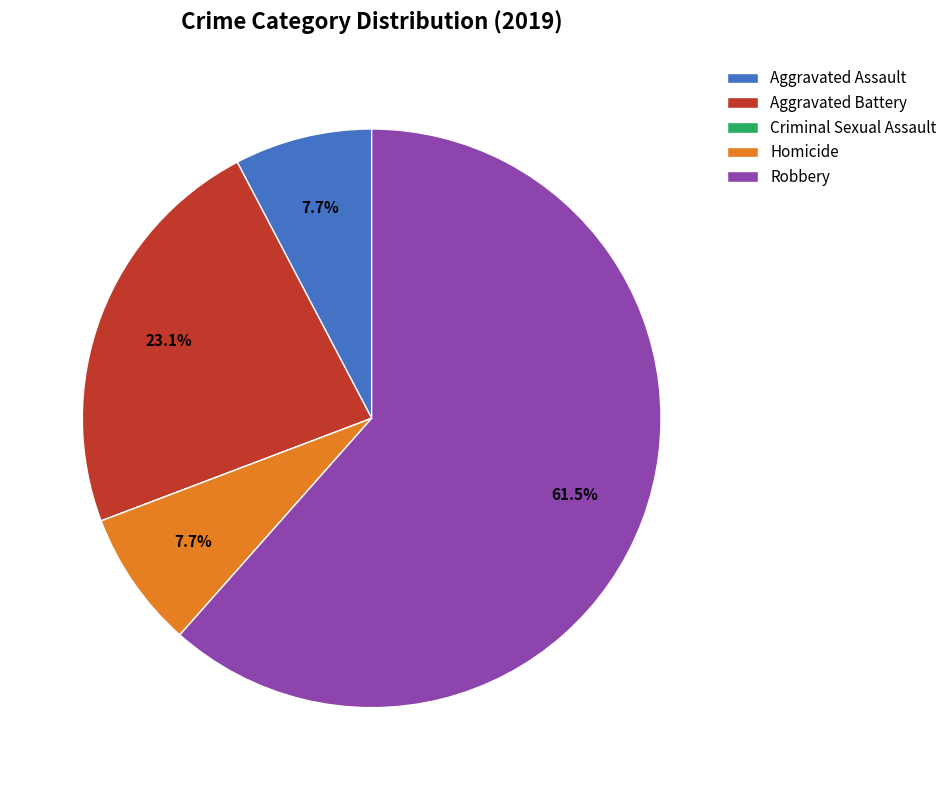

What percentage is NOT represented by Robbery?

38.5%